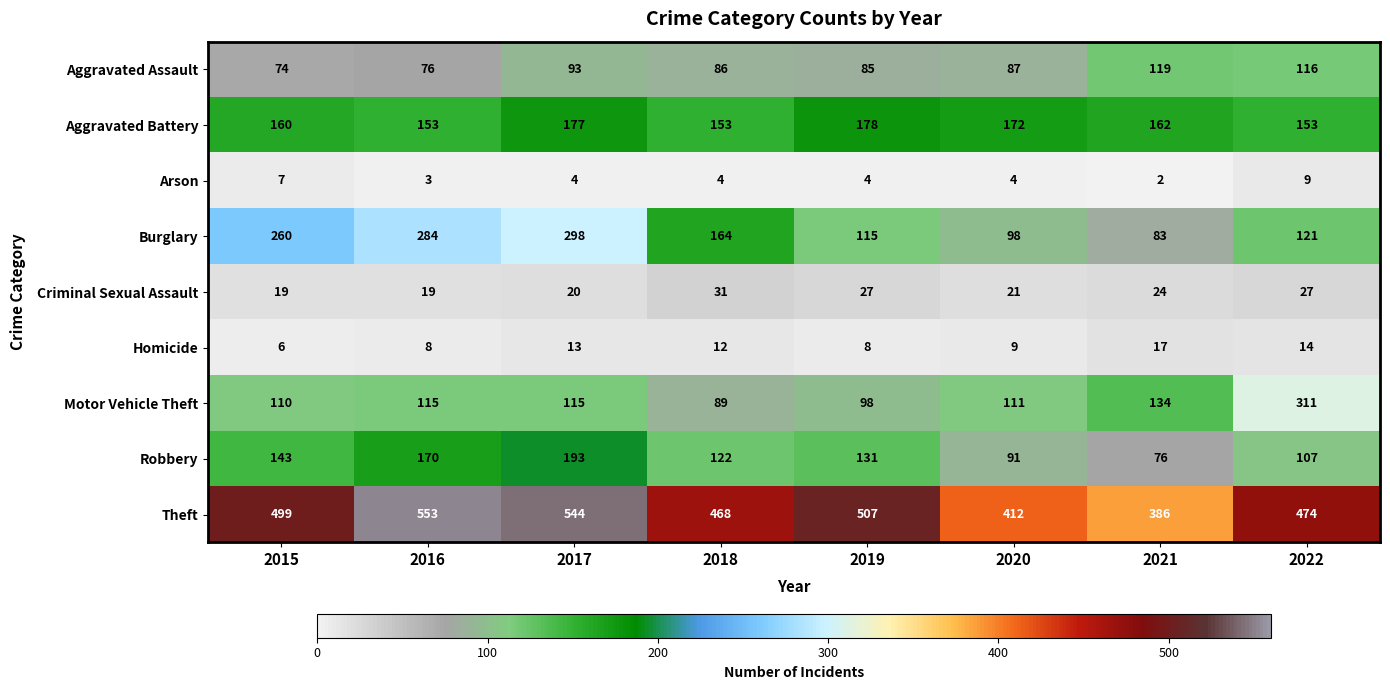

Which series has the largest total across all categories?

Theft